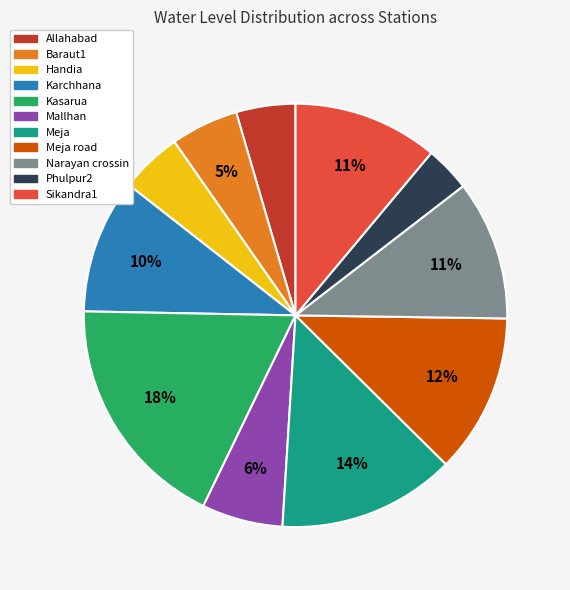

Is there a majority slice in this chart?

No